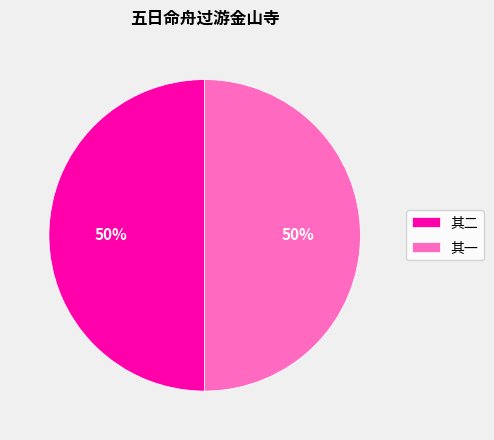

What percentage is the 其二 slice, to the nearest percent?

50%